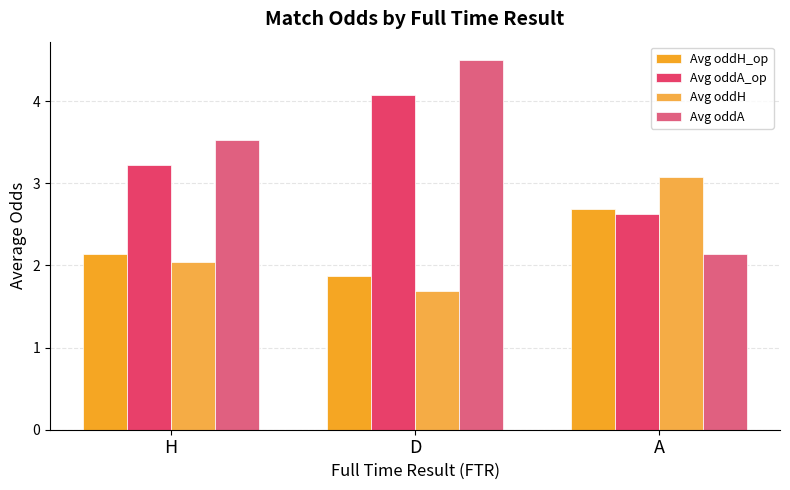

At how many categories does at least one series exceed 2?

3